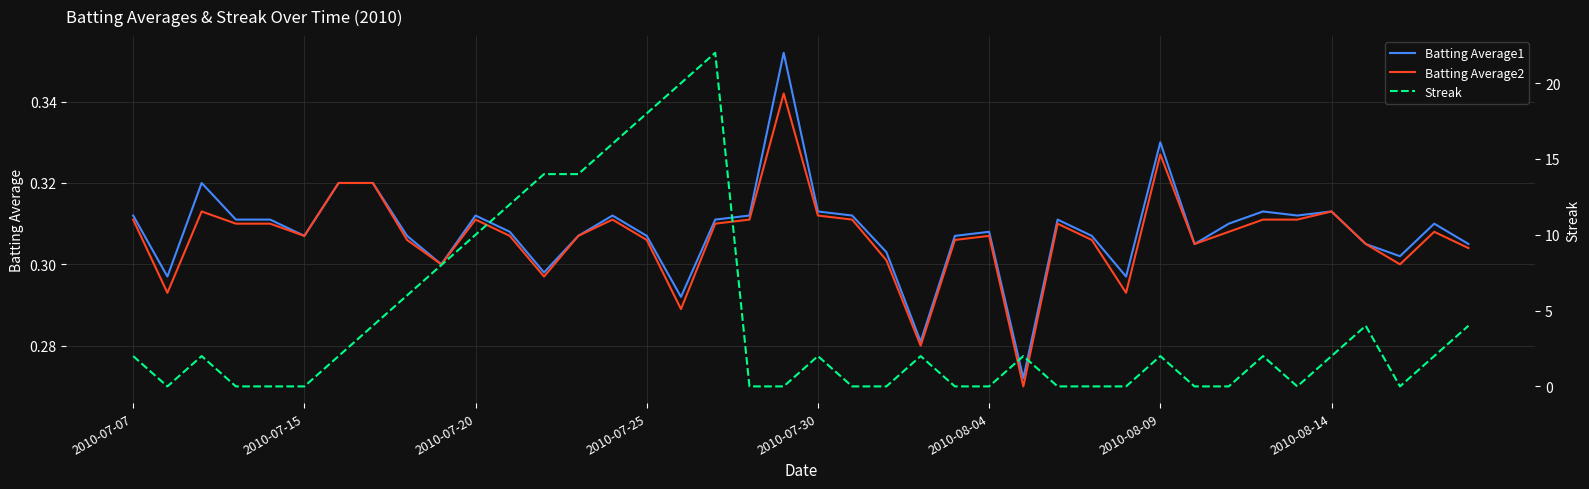

What are all the series names shown in the legend?

Batting Average1, Batting Average2, Streak